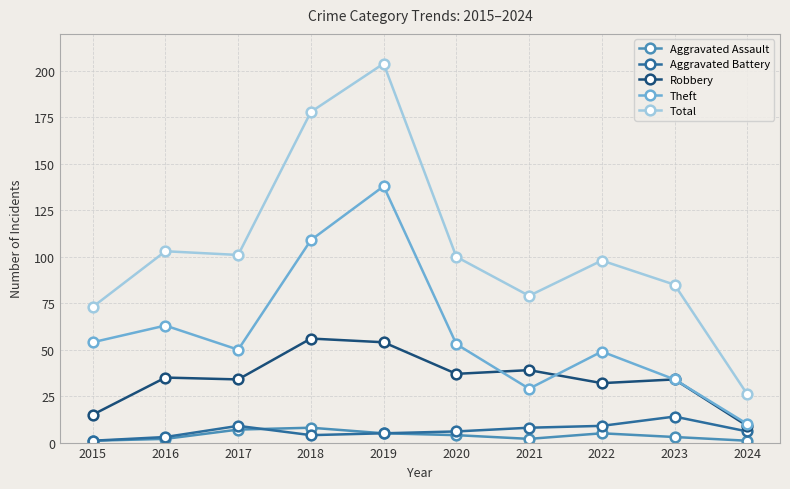

True or false: Robbery and Aggravated Assault intersect in this chart.

False